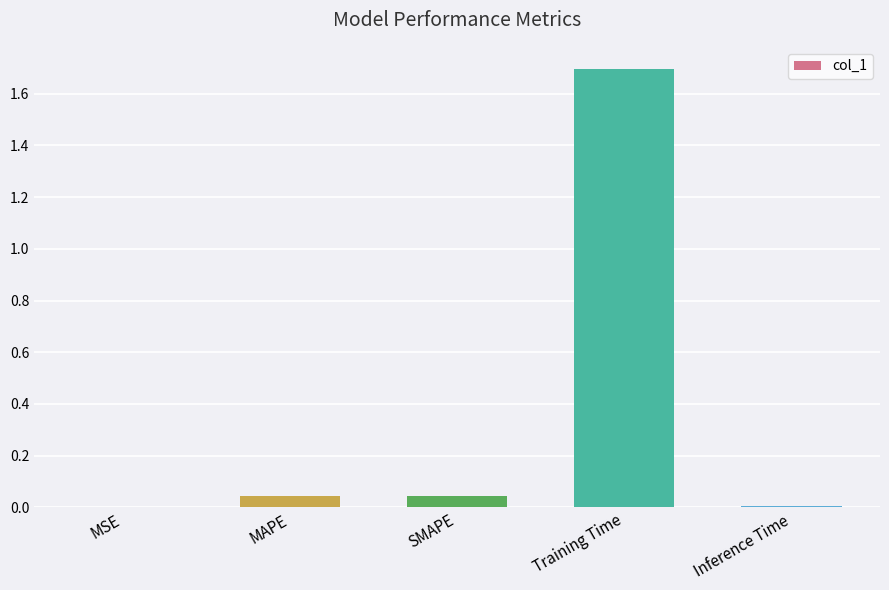

True or false: the data shows 0.0 at Inference Time.

True